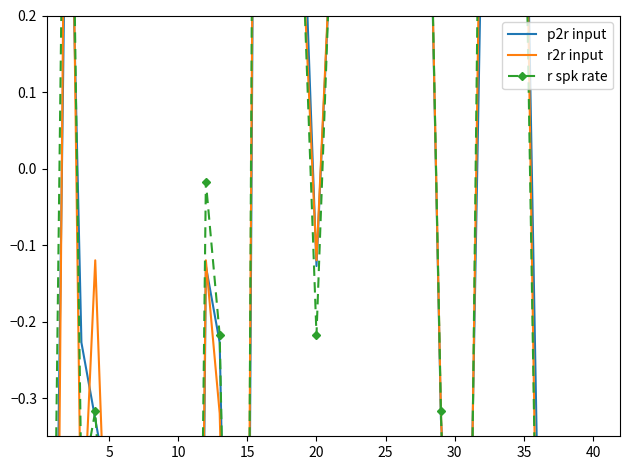

What is the value of the r2r input point at the 9th from the left?

-2.2